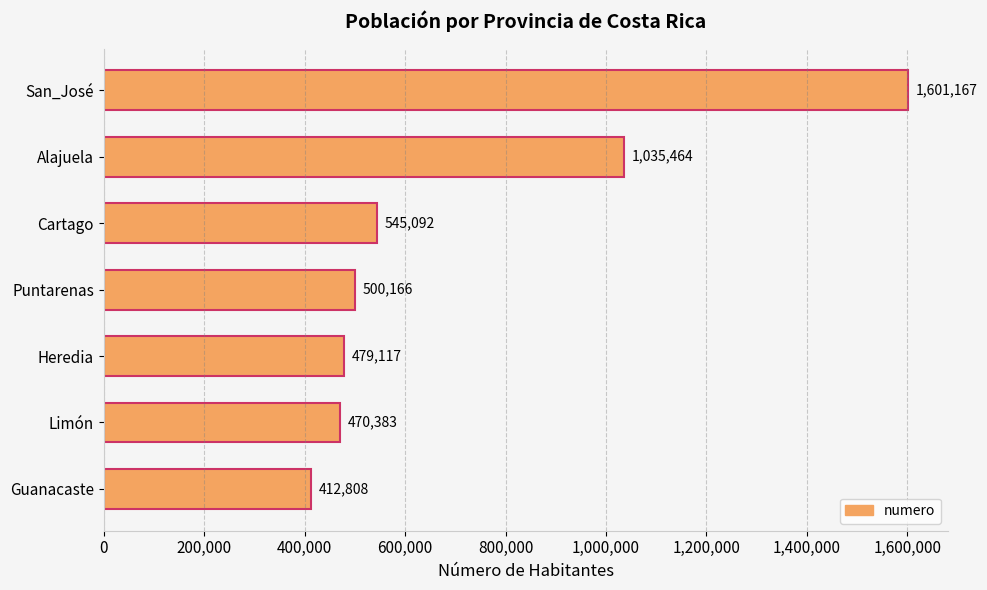

What is the sum of all values?

5044197